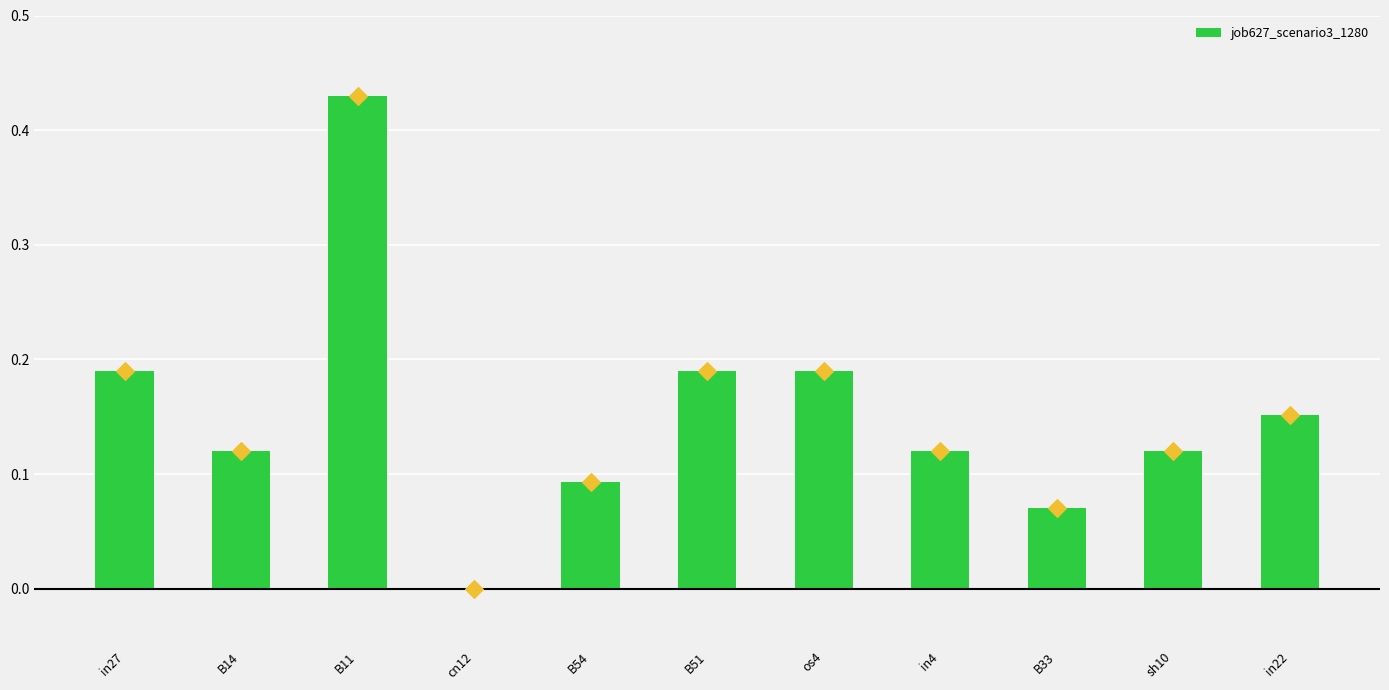

Which has a higher value, B11 or B33?

B11